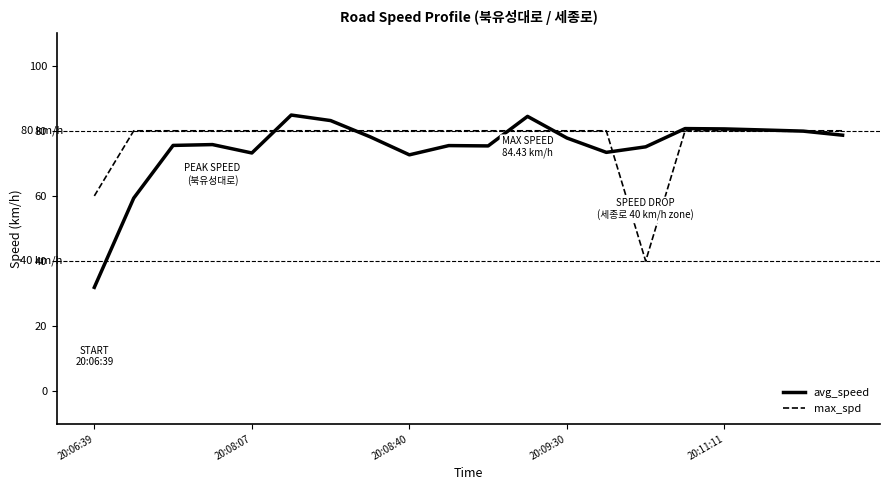

Rank the series by their maximum value, from highest to lowest.

avg_speed, max_spd